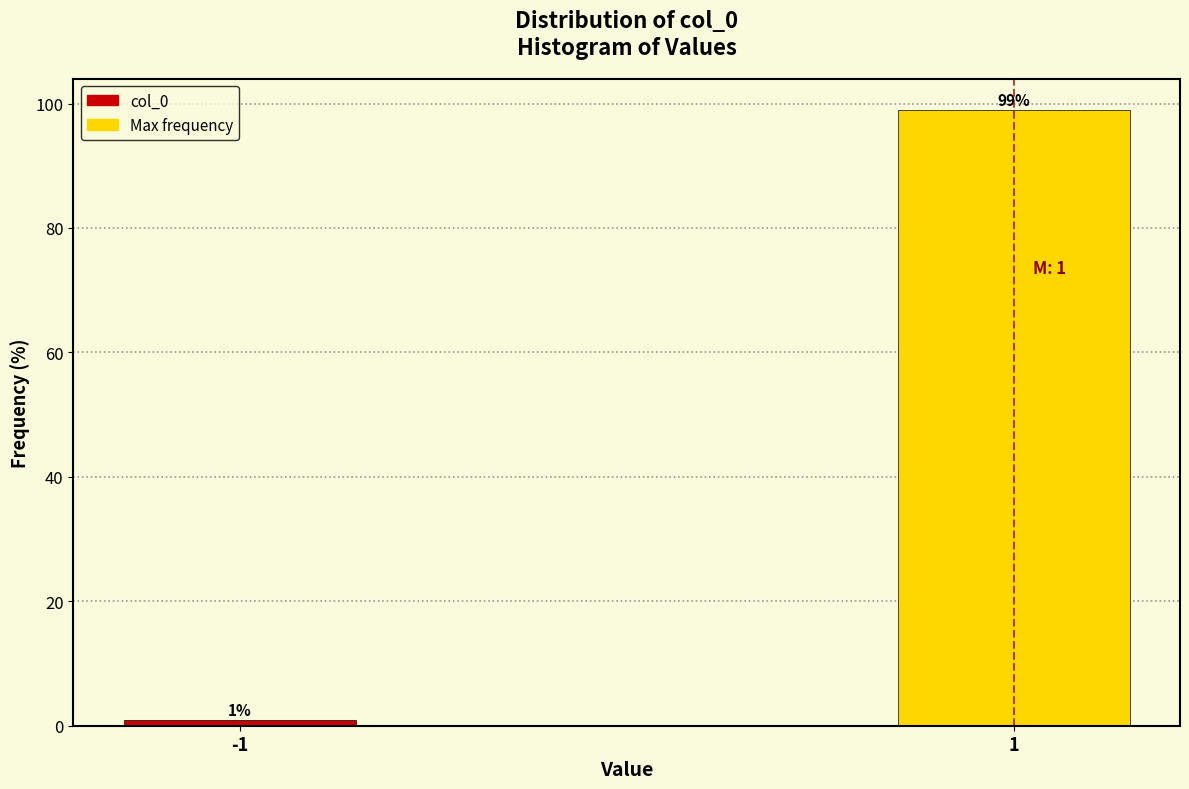

Reading left to right, what are all the values shown in this chart?

1.0	99.0